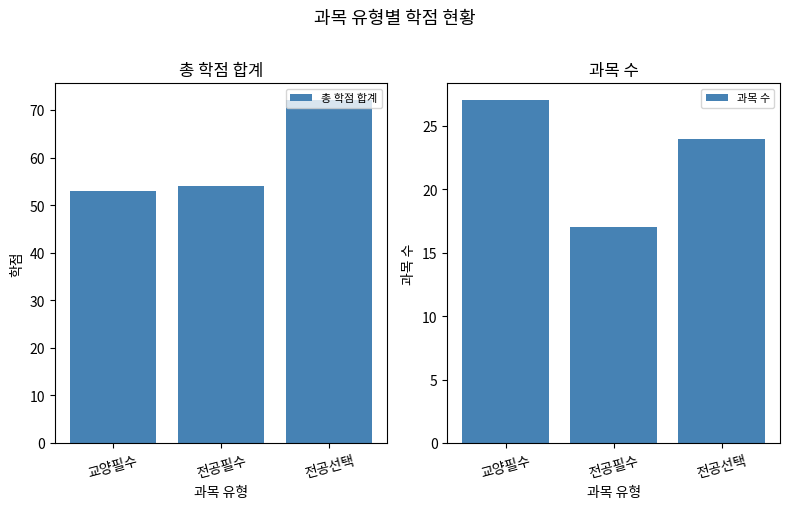

What is the approximate value of 총 학점 합계 at 교양필수, to the nearest 5?

55